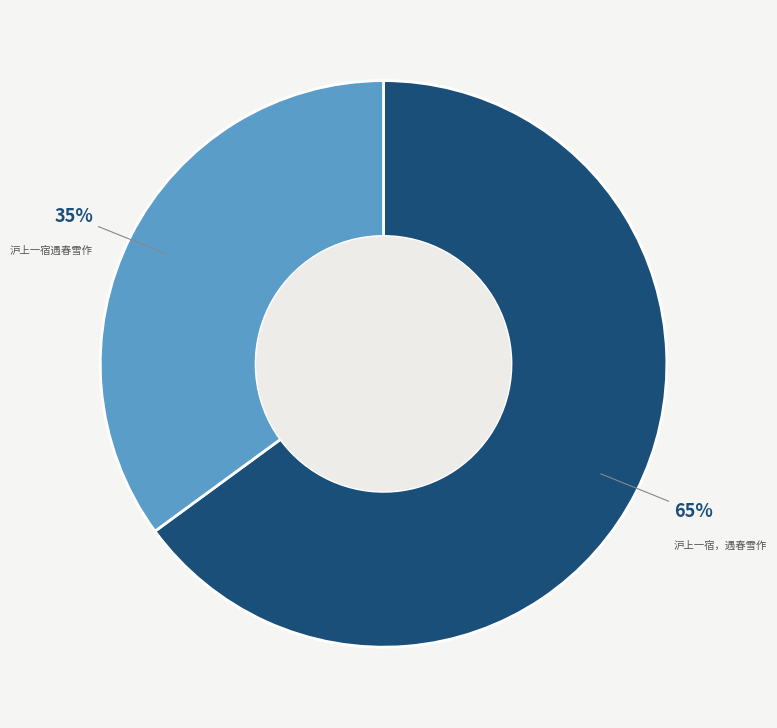

The 沪上一宿遇春雪作 slice represents 22% of the pie. True or false?

False